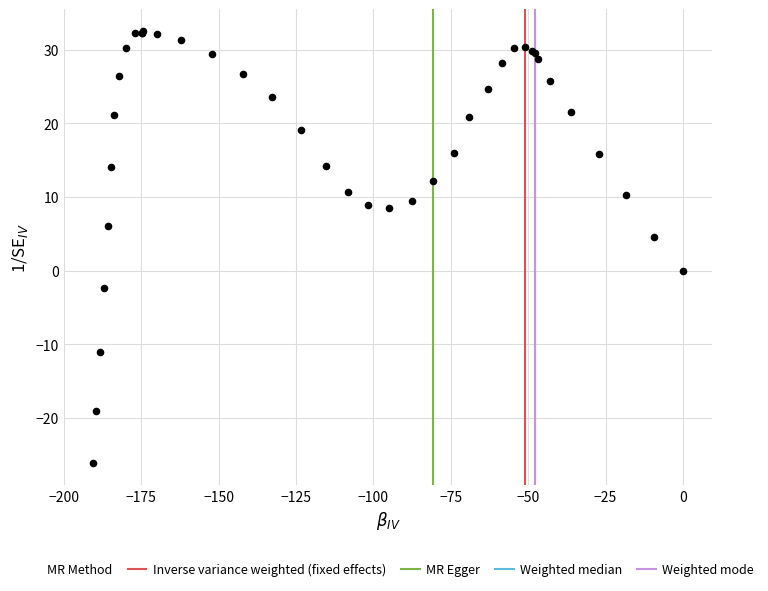

What Y value in the scatter plot is closest to 3?

4.6